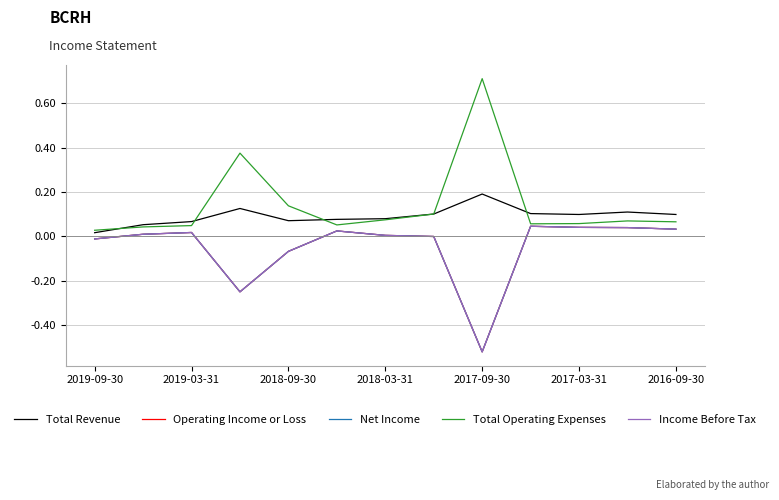

Does the chart have visible grid lines?

Yes